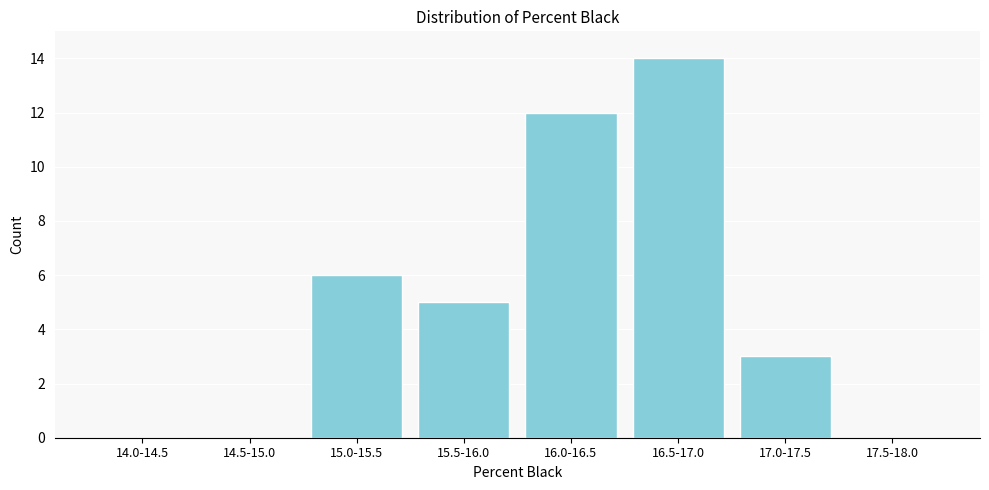

Reading left to right, extract all data points from this chart.

14.0-14.5=0	14.5-15.0=0	15.0-15.5=6	15.5-16.0=5	16.0-16.5=12	16.5-17.0=14	17.0-17.5=3	17.5-18.0=0